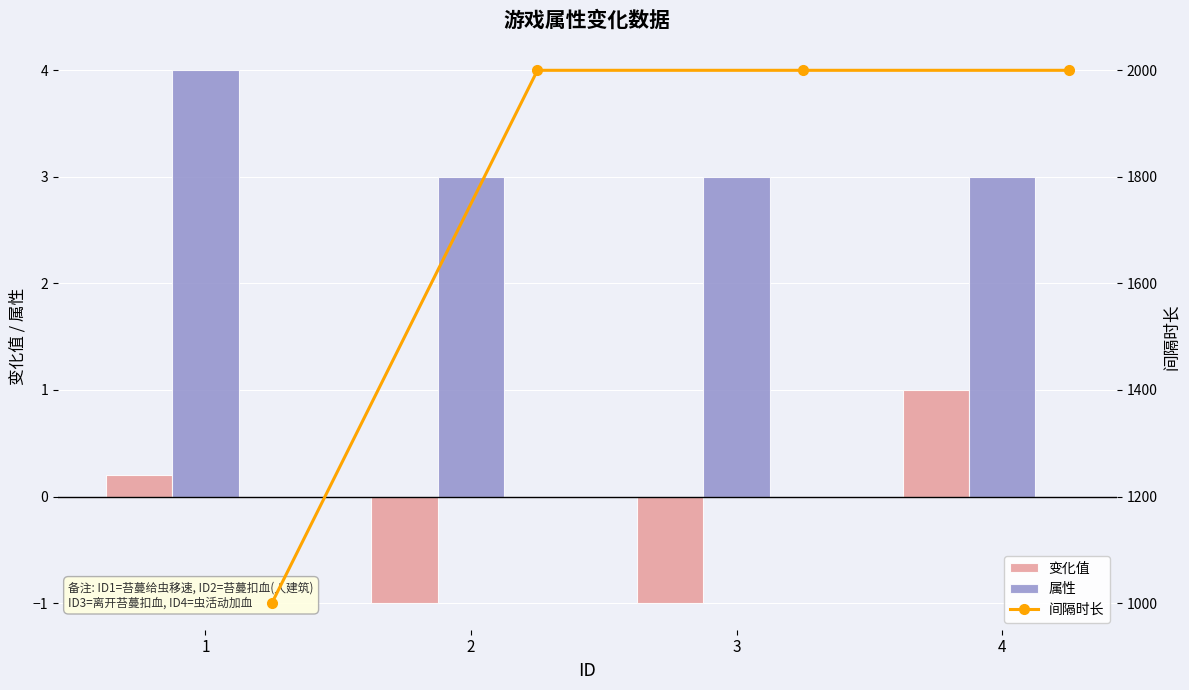

What is the difference between the maximum and second lowest values in the 变化值 series?

2.0